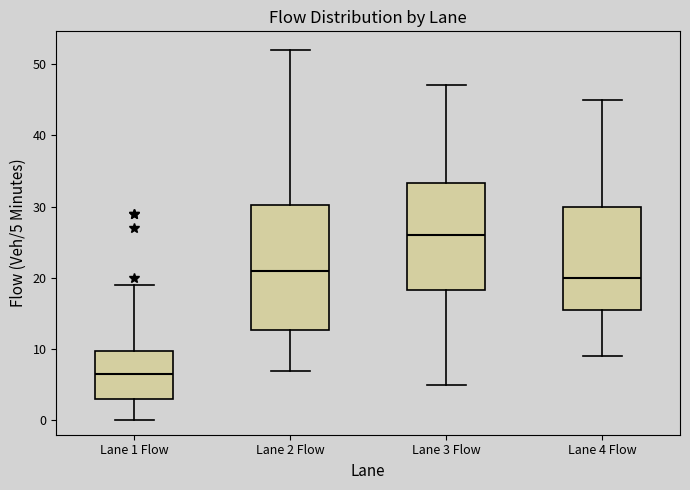

Comparing the boxes themselves (not the whiskers), which one is the tallest?

Lane 2 Flow